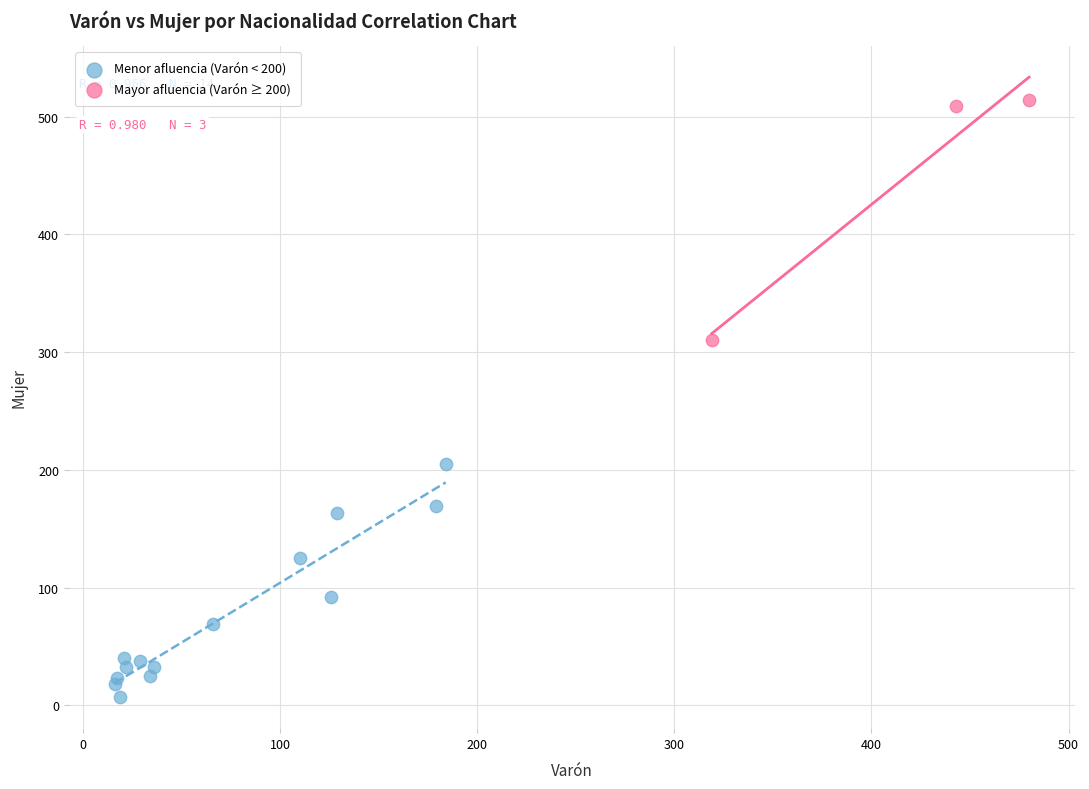

Which series reaches the maximum Y coordinate?

Mayor afluencia (Varón ≥ 200)